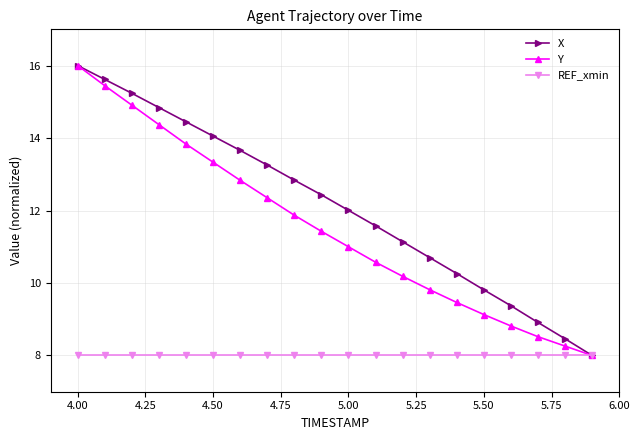

List the series in order of their overall mean, highest first.

X, Y, REF_xmin